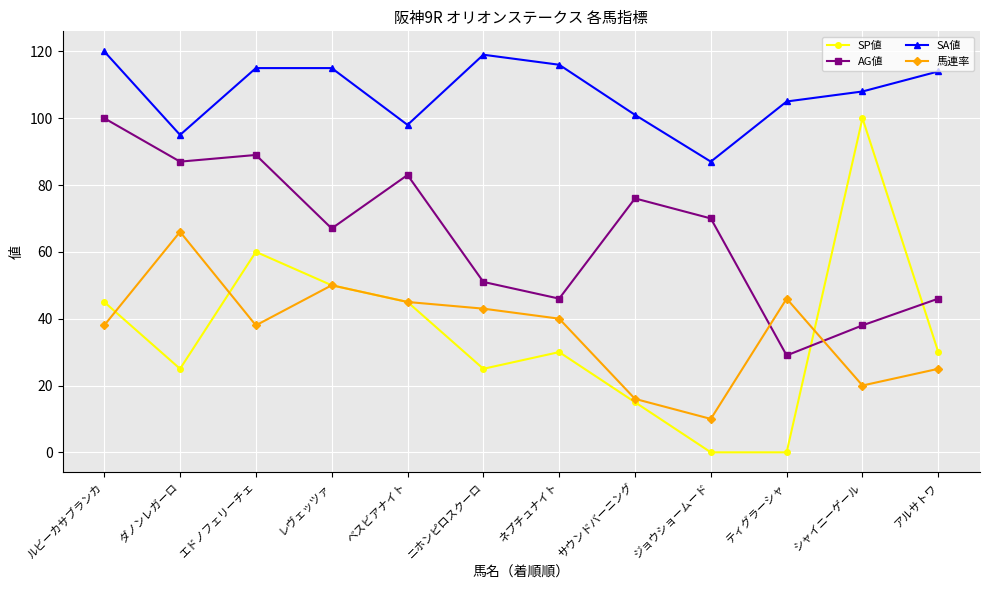

What is the sum of the AG値 values at シャイニーゲール and ダノンレガーロ?

125